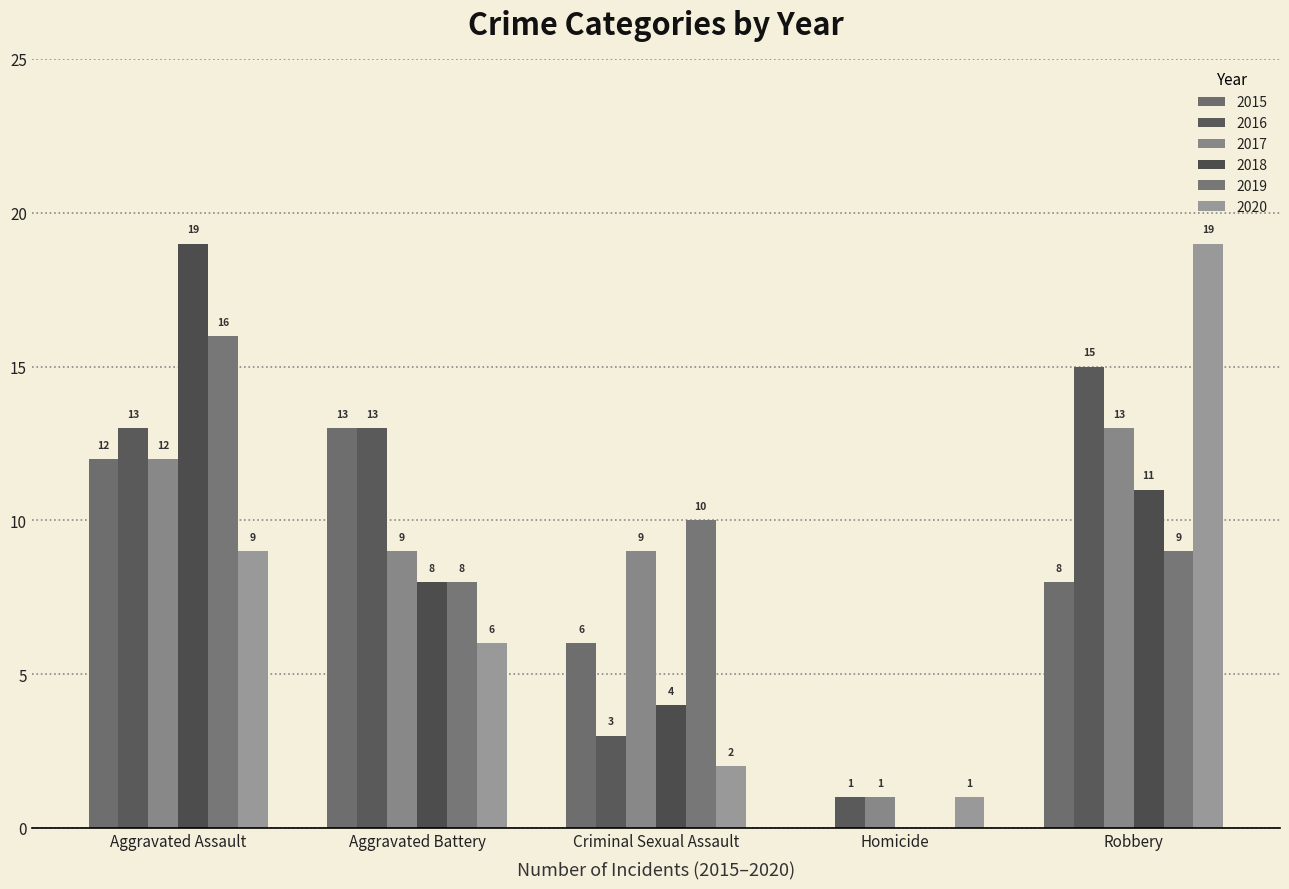

Which series changed the most between Aggravated Battery and Homicide?

2015